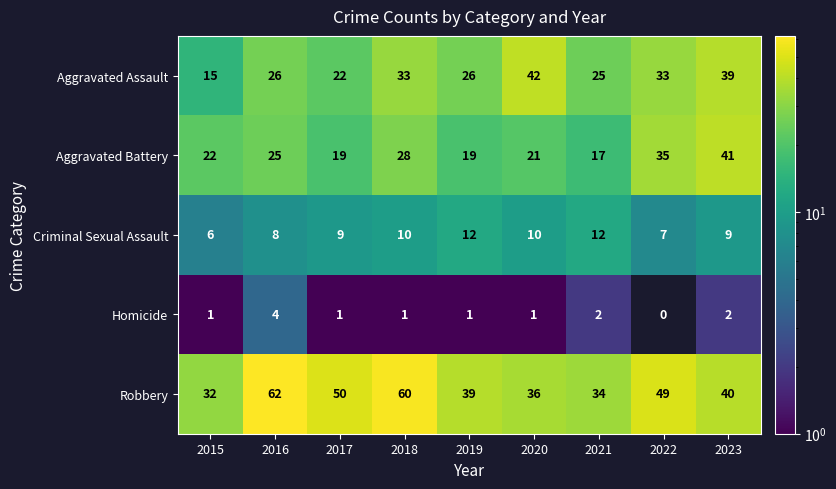

How many series are shown in this chart?

5